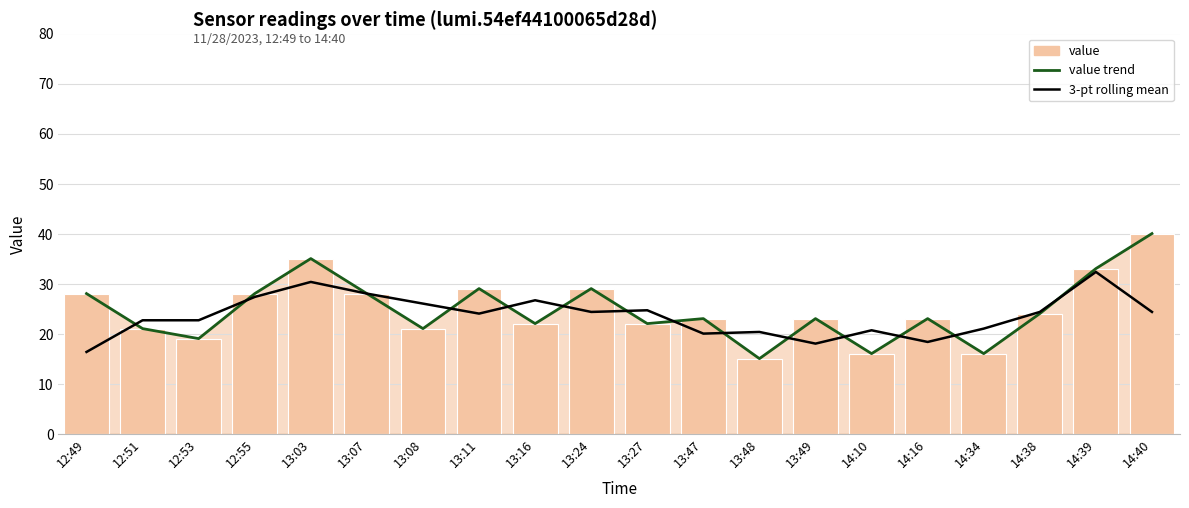

Rank the categories by 3-pt rolling mean value from highest to lowest.

14:39, 13:03, 13:07, 12:55, 13:16, 13:08, 13:27, 13:24, 14:38, 14:40, 13:11, 12:51, 12:53, 14:34, 14:10, 13:48, 13:47, 14:16, 13:49, 12:49